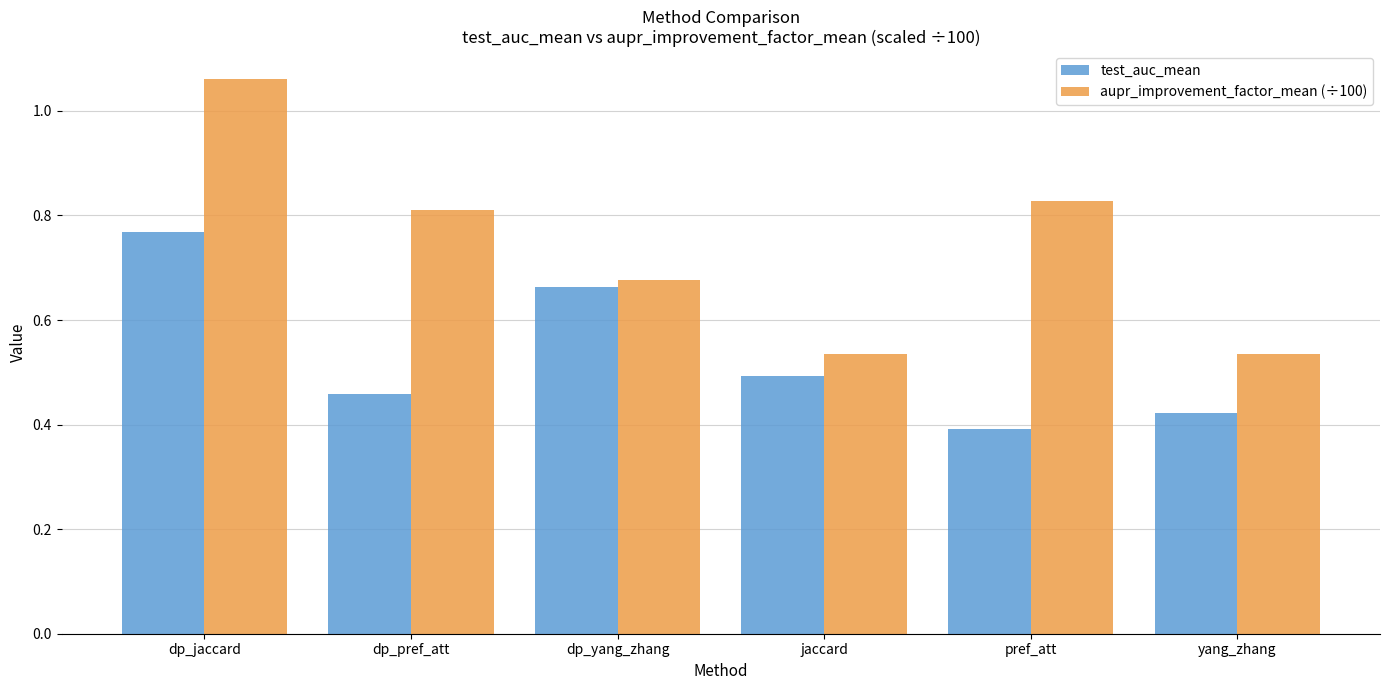

The test_auc_mean series shows 0.7 at pref_att. True or false?

False